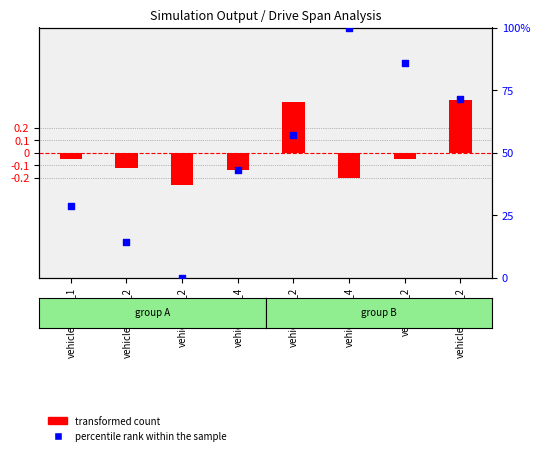

Which series contains the highest Y value?

percentile rank within the sample